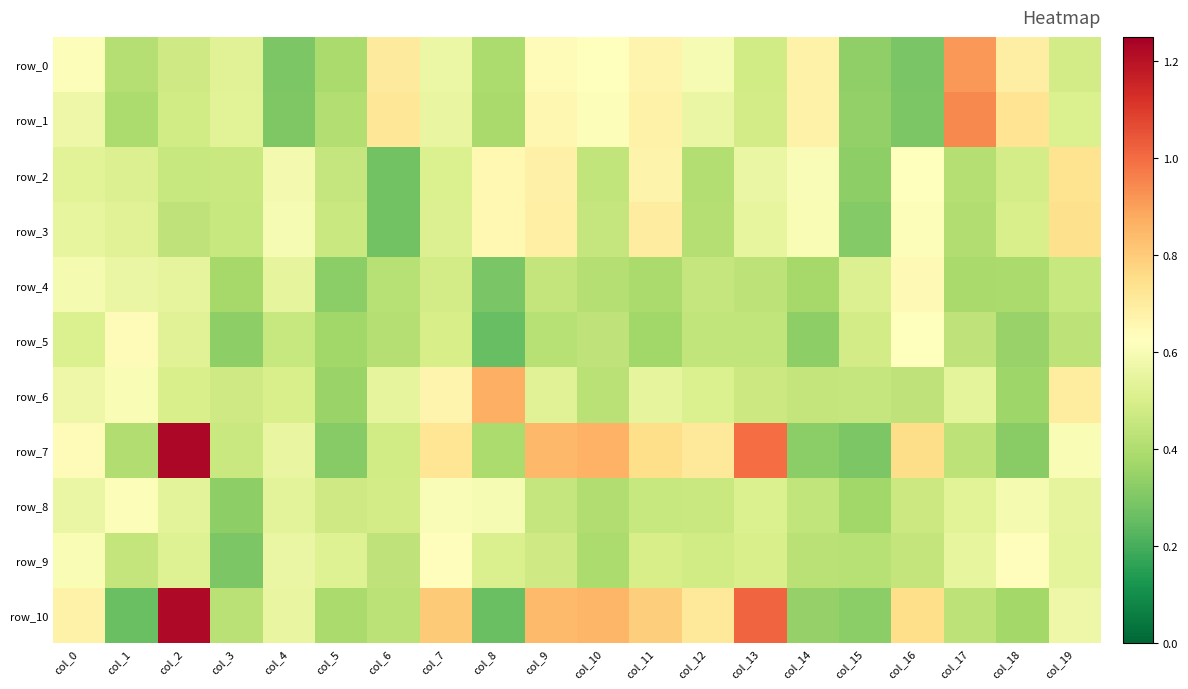

What is the sum of all row_8 values?

10.0